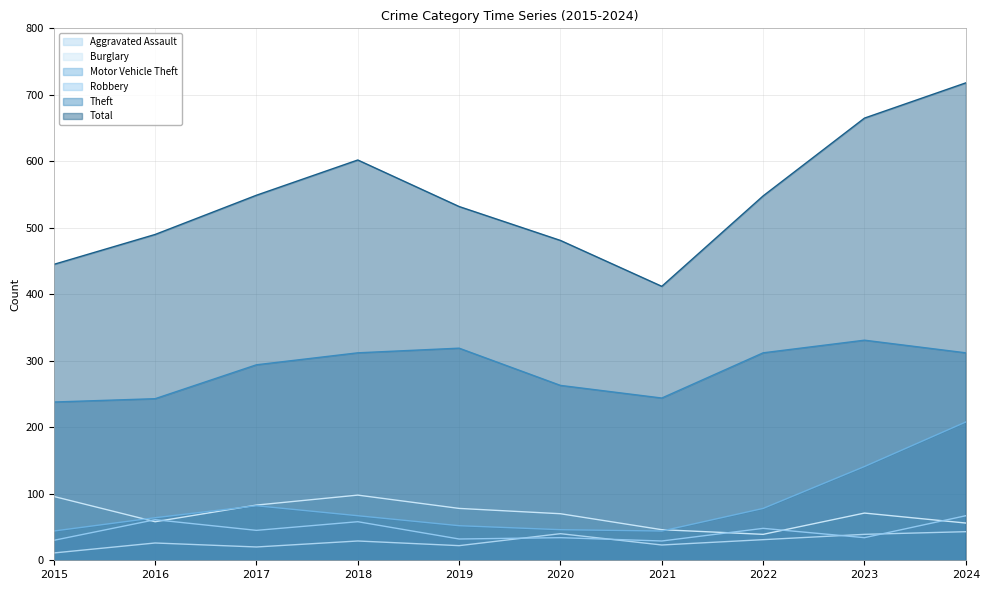

How many lines are shown in the chart?

6